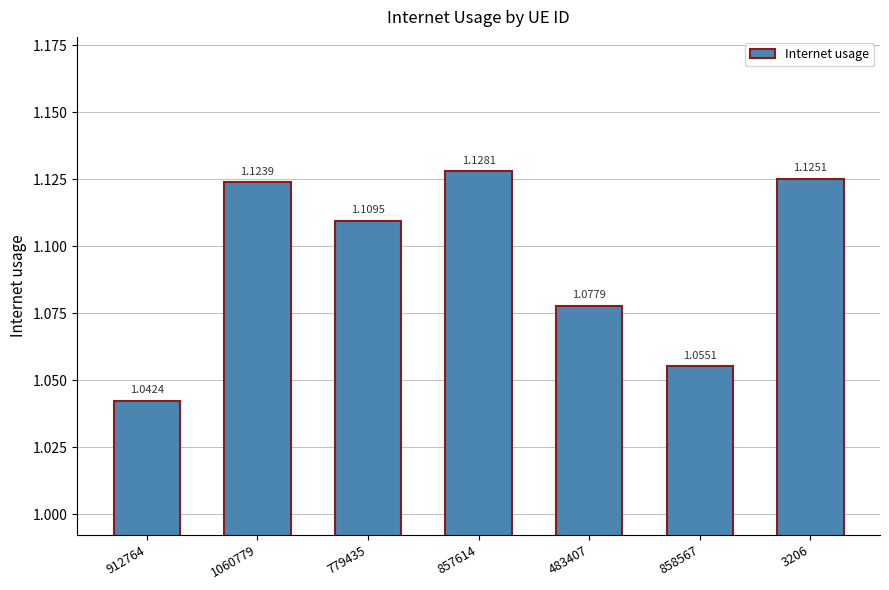

What is the sum of the values at 3206 and 858567?

2.2